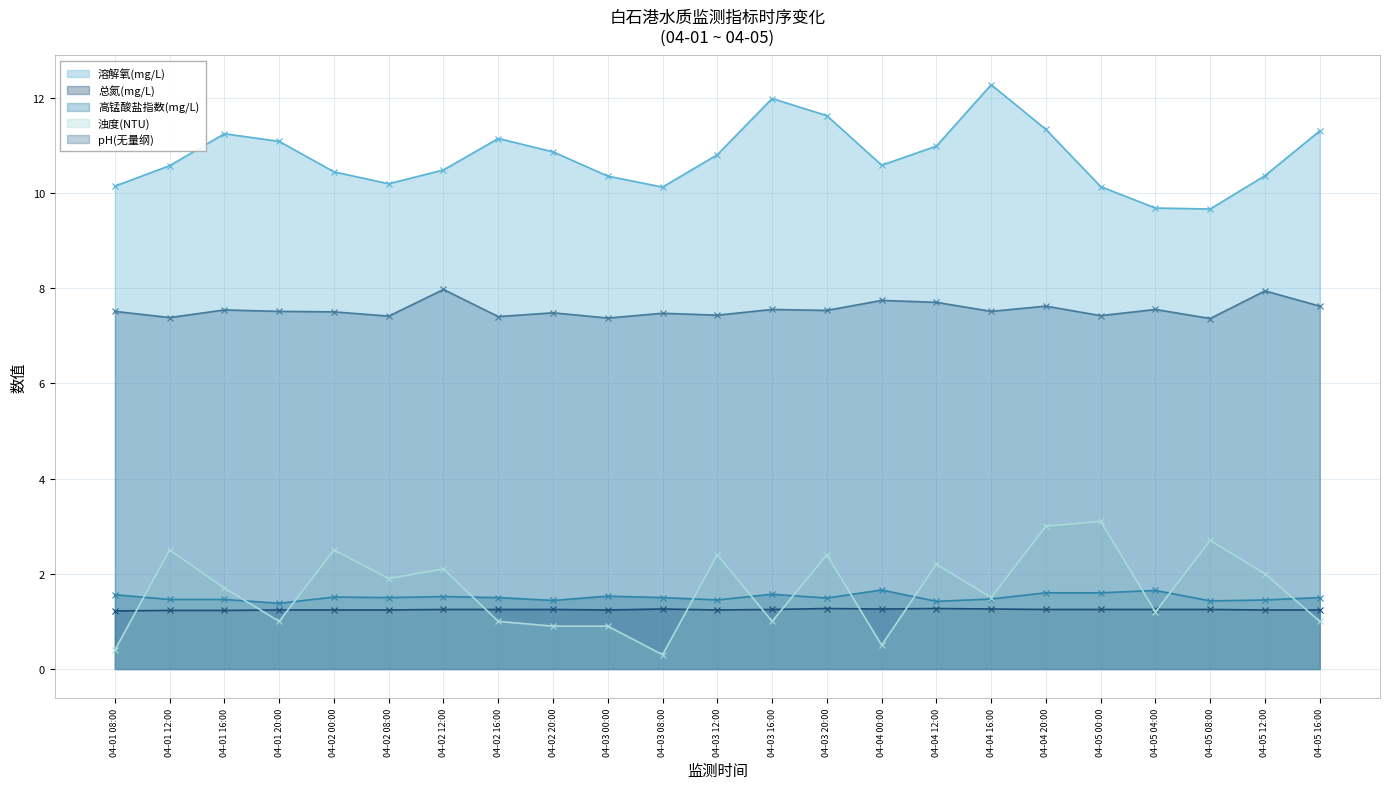

At which label does 浊度(NTU) reach its minimum?

04-03 08:00